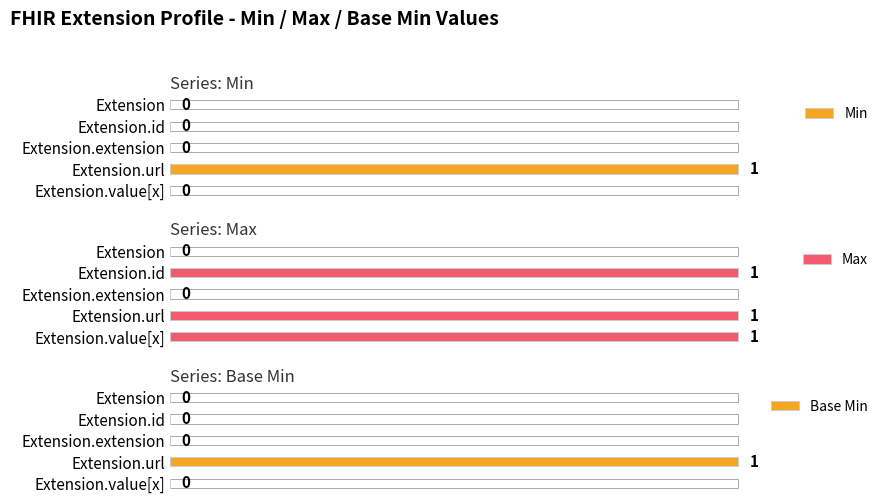

Is the value of Base Min at Extension greater than the value of Min at Extension.extension?

No